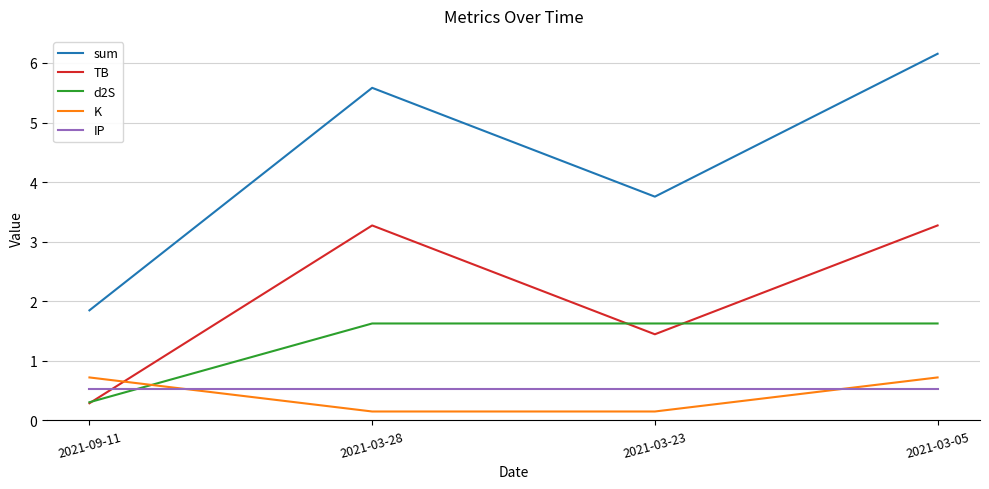

True or false: sum and d2S intersect in this chart.

False